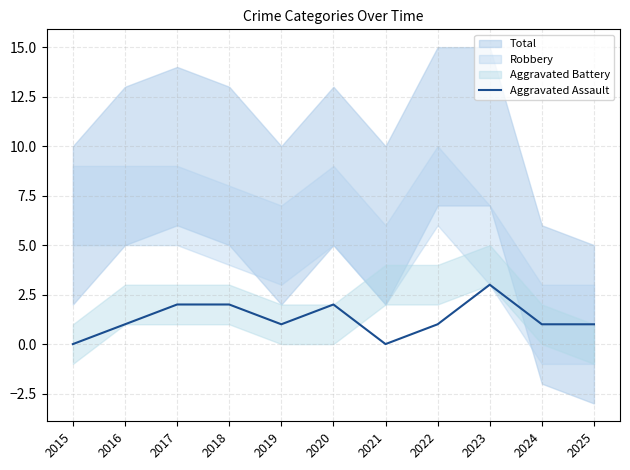

What is the value of the 4th point from the left?

2